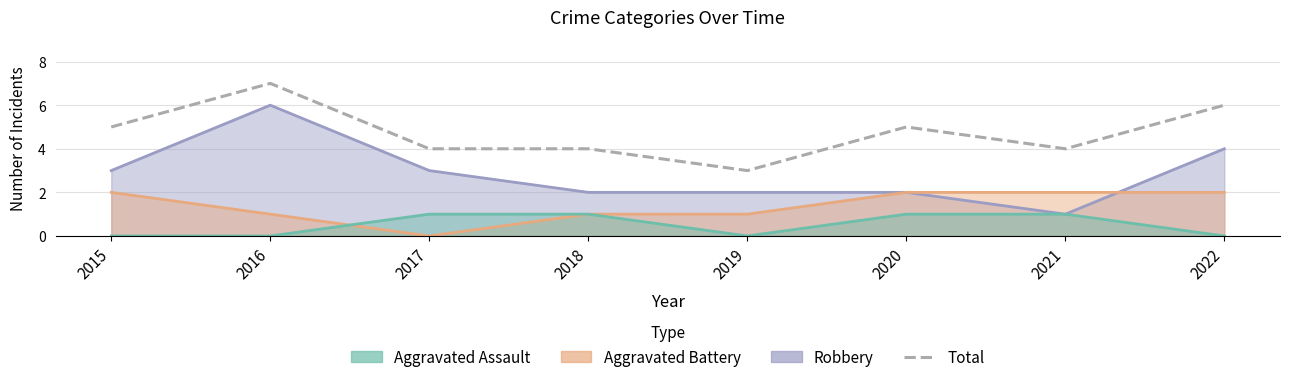

Count the values in the range 4 to 6.

6